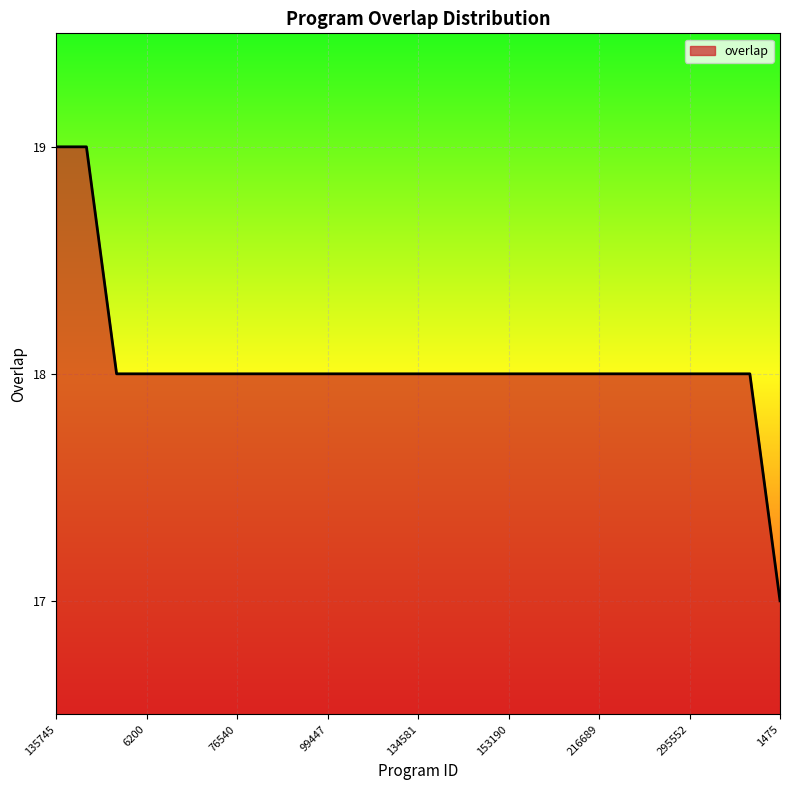

How many lines are shown in the chart?

1